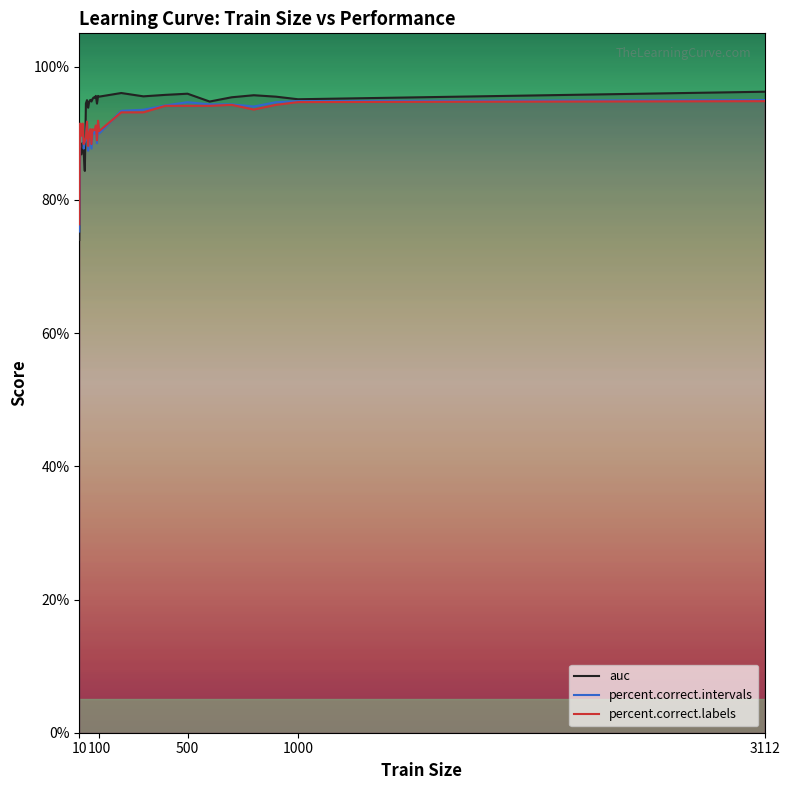

How many times do auc and percent.correct.intervals cross each other?

1